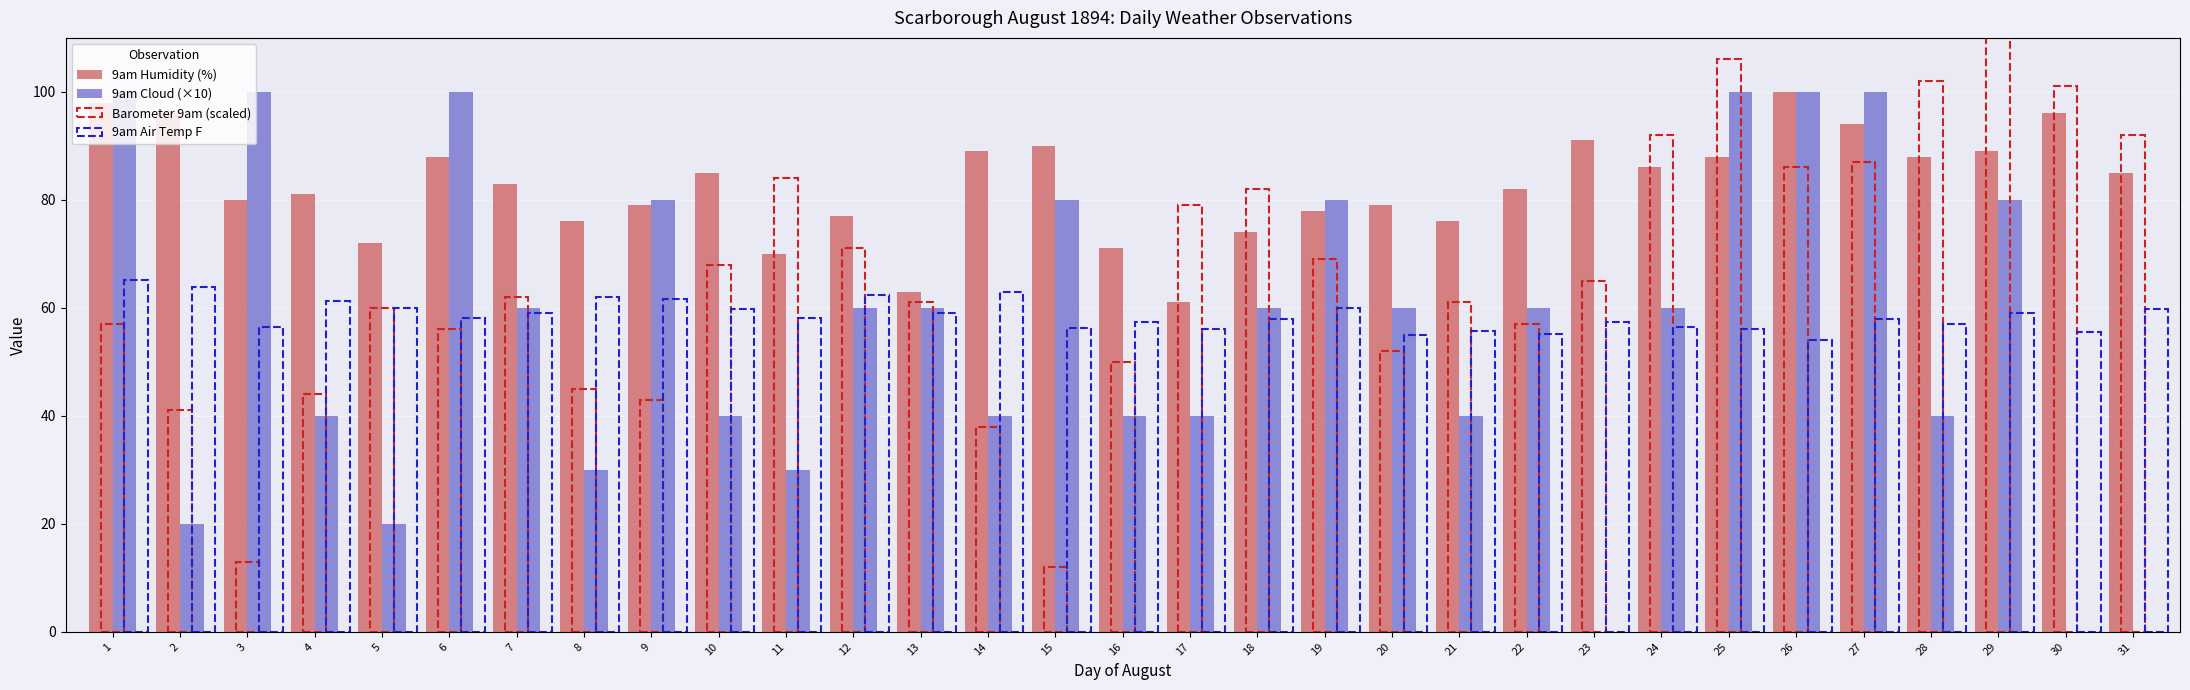

Does the chart contain stacked bars?

No